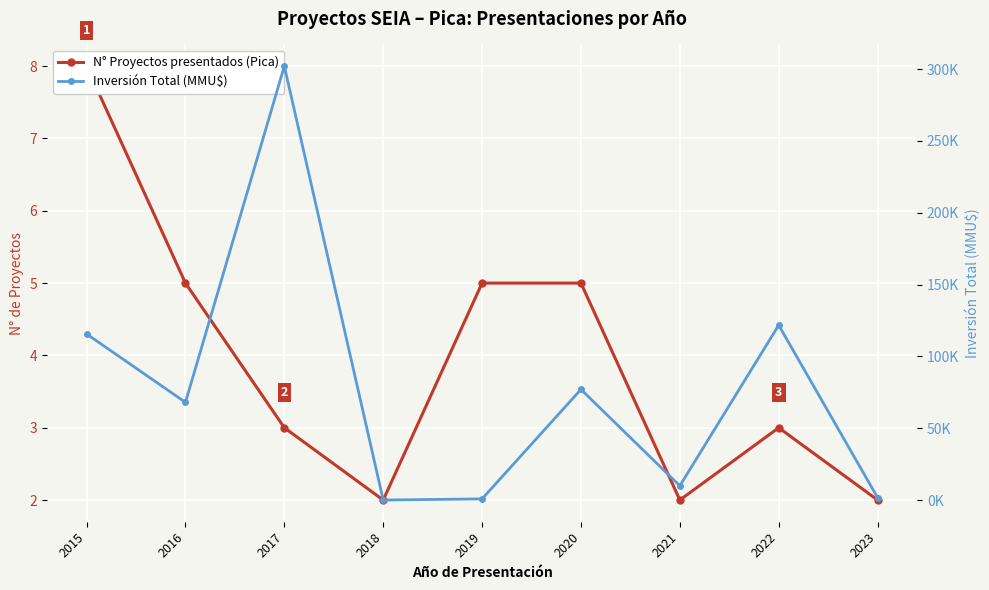

What is the highest value of the Inversión Total (MMU$) series?

302008.0